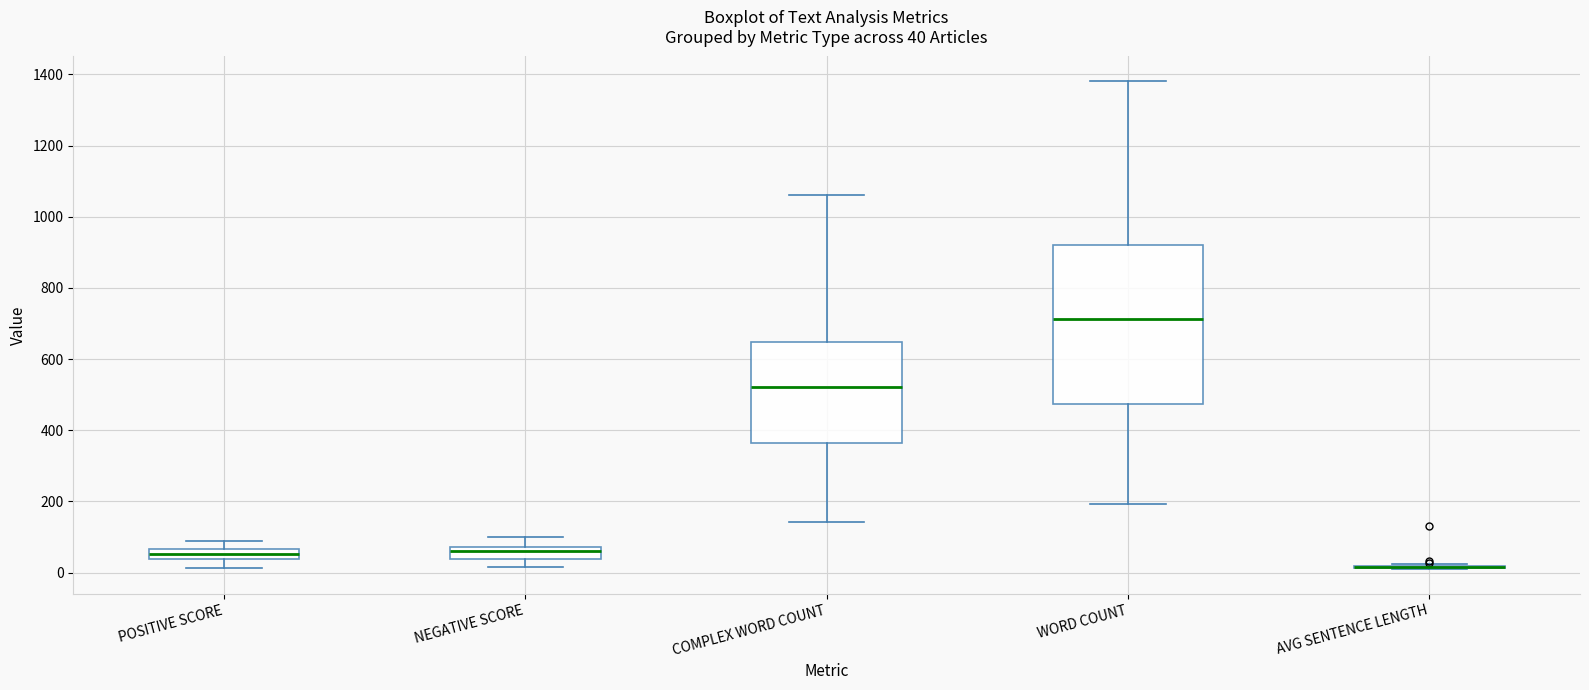

Comparing the boxes themselves (not the whiskers), which one is the tallest?

WORD COUNT